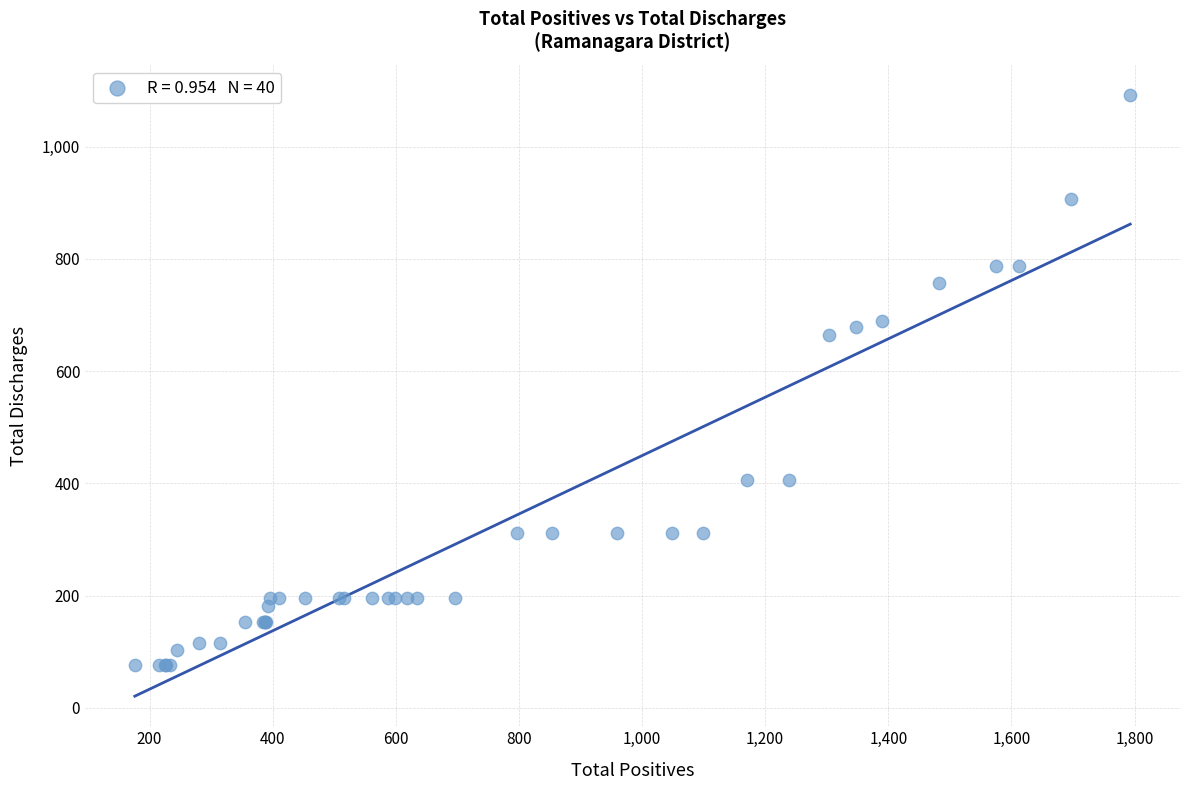

What Y value in the scatter plot is closest to 584?

664